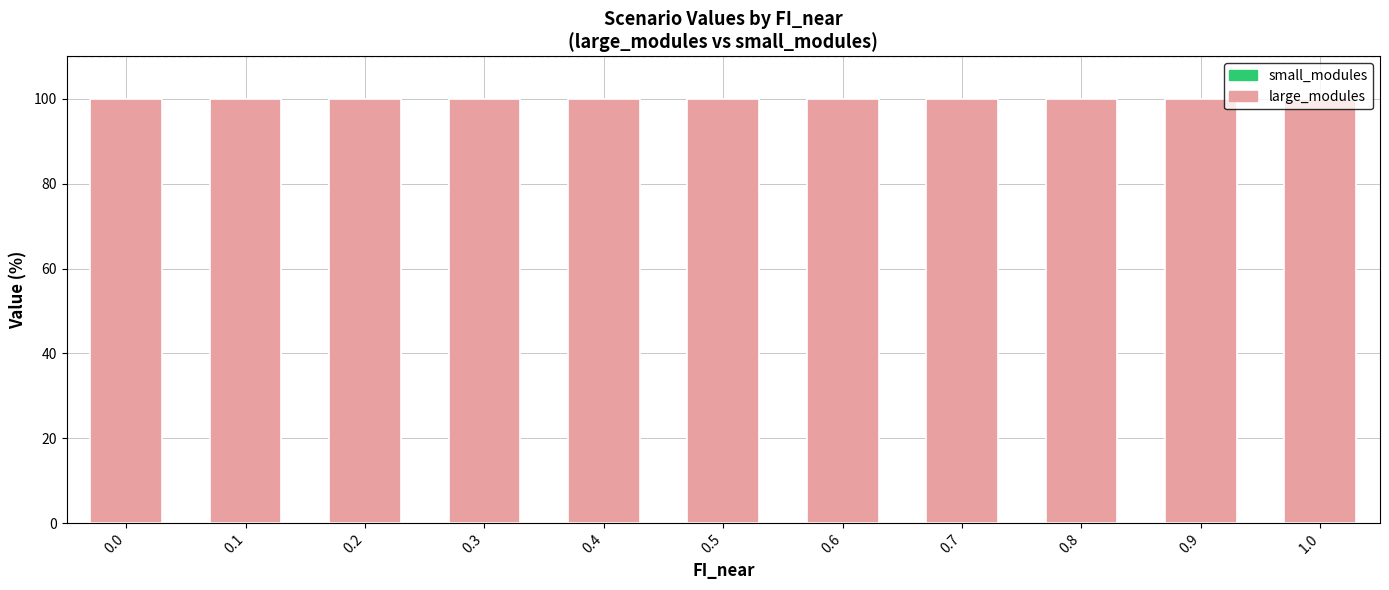

What is the spread (max minus min) of values at 1.0?

100